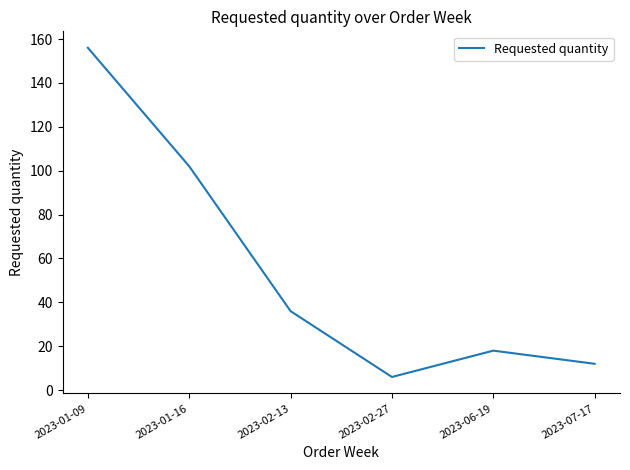

What is the smallest value displayed?

6